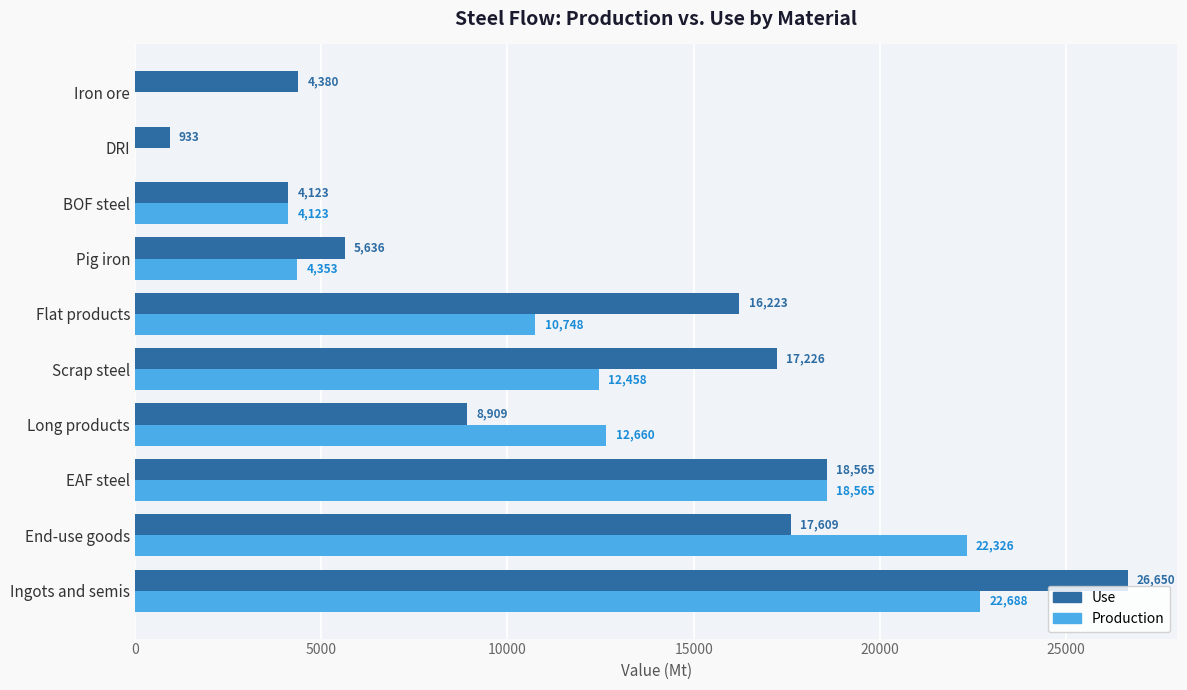

What is the approximate value of Use at Pig iron?

5636.0